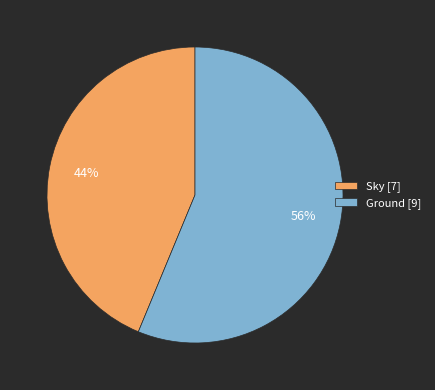

To the nearest percent, what percentage of the pie is Sky?

44%